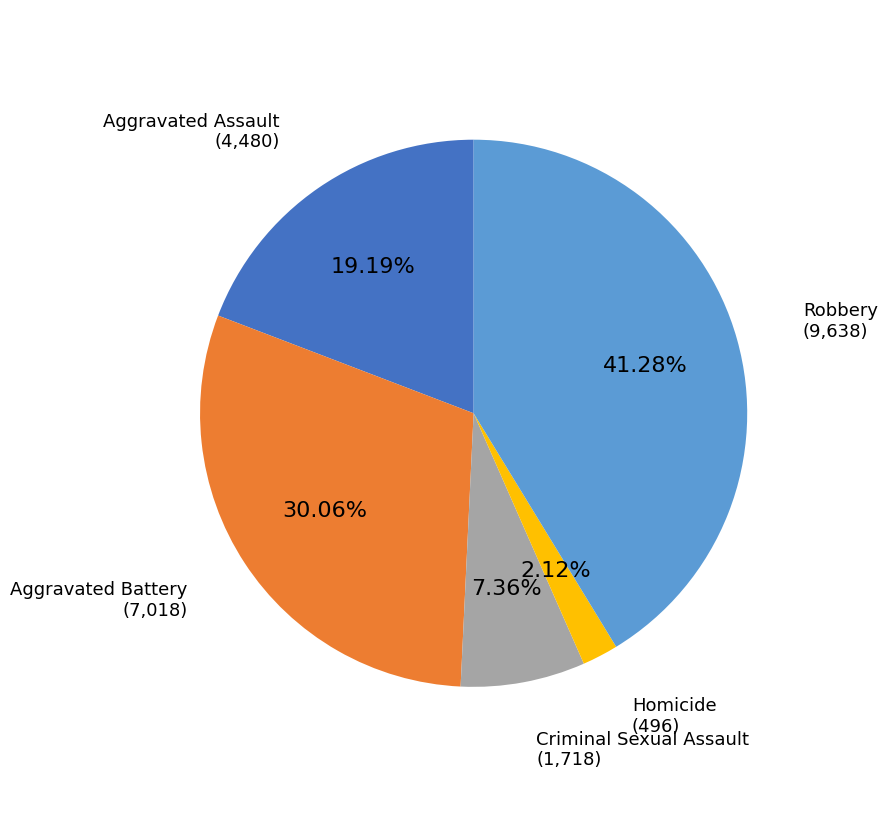

To the nearest percent, what is the combined percentage of Aggravated Battery and Robbery?

71%